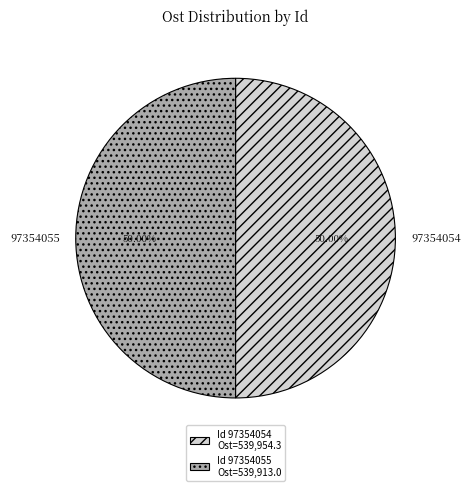

Approximately how many times larger is the value at 97354055 compared to 97354054?

1.0